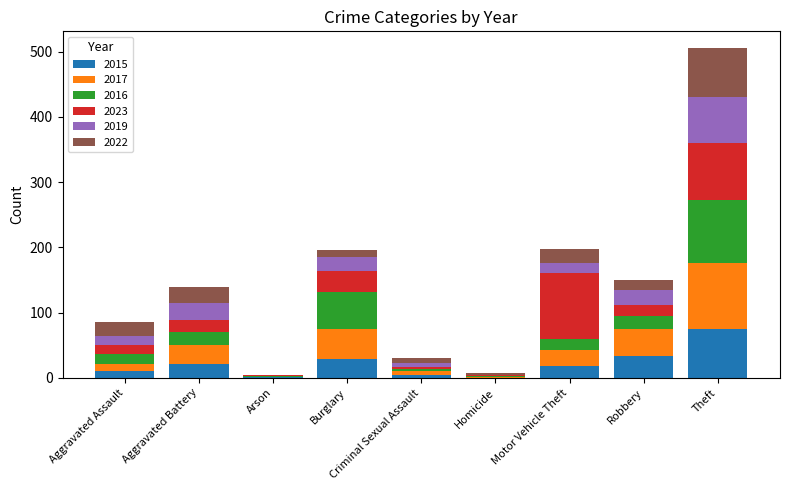

At which label does 2015 reach its peak?

Theft